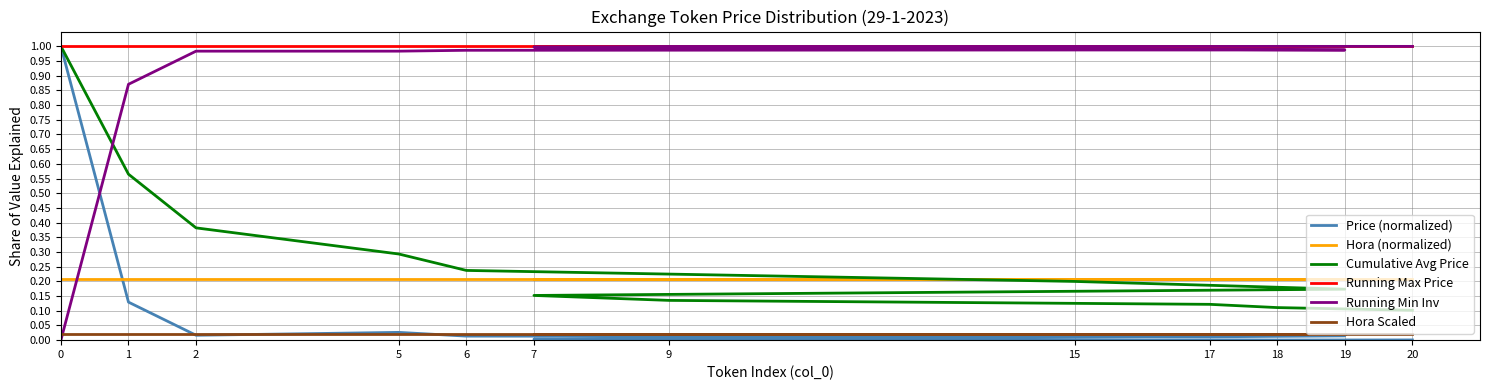

True or false: Price (normalized) has a value of 1.0 at 0.

True